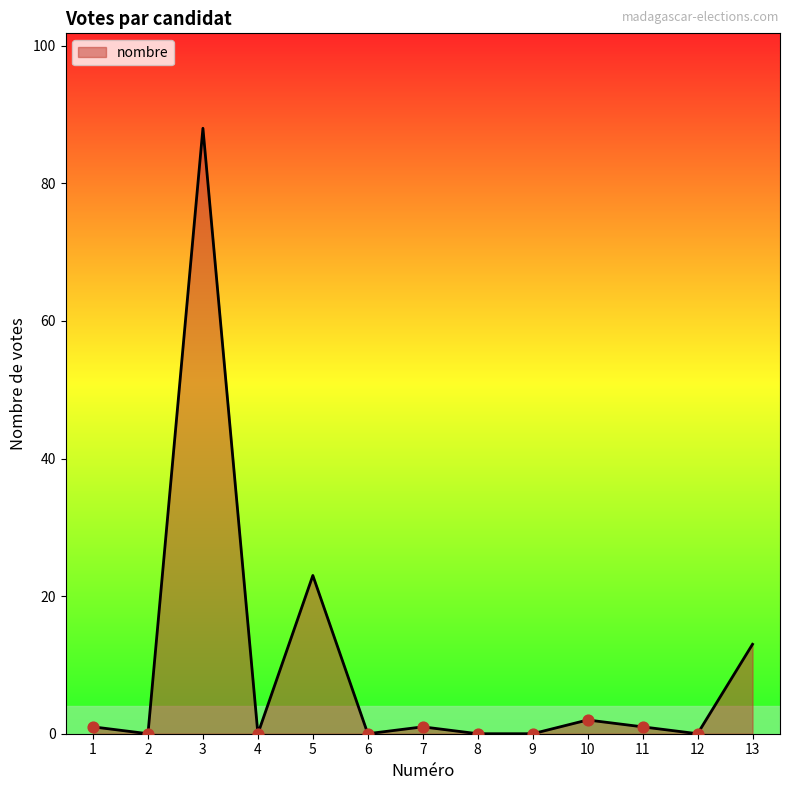

Which has a higher value, 5 or 6?

5